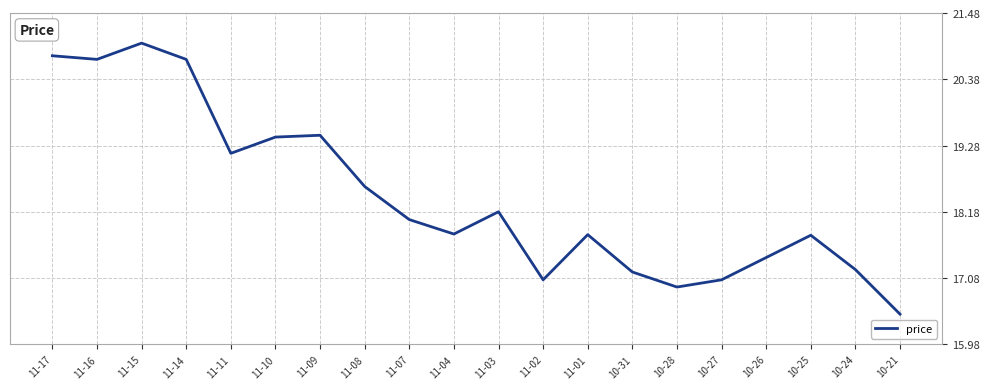

Read the value at 11-14.

20.7